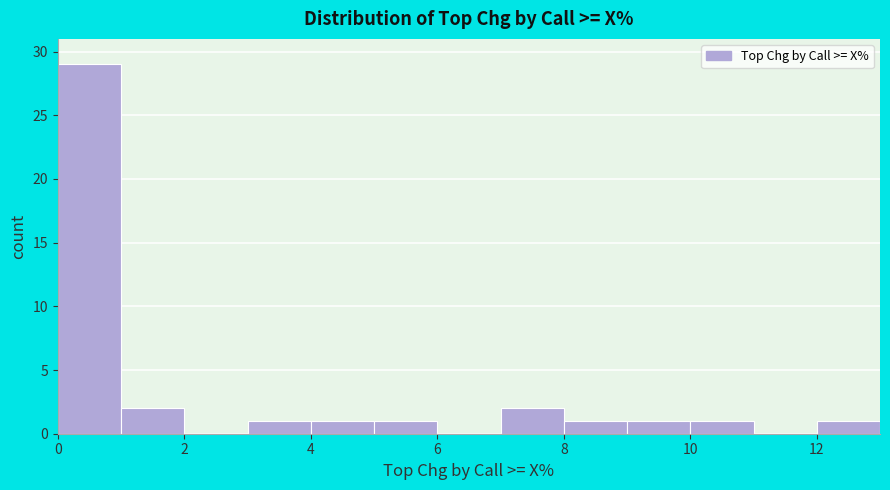

How tall is the bar that spans 5 to 6 on the x-axis? The values are not printed on the chart, so give them approximately, as read against the axis.

1